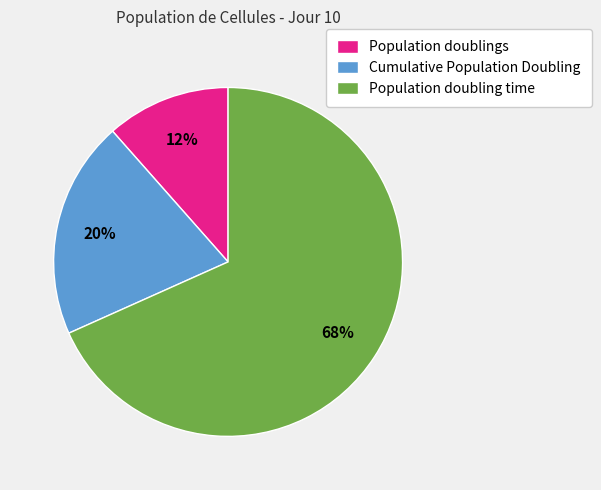

Is it true that Population doublings is 12% of the pie?

True